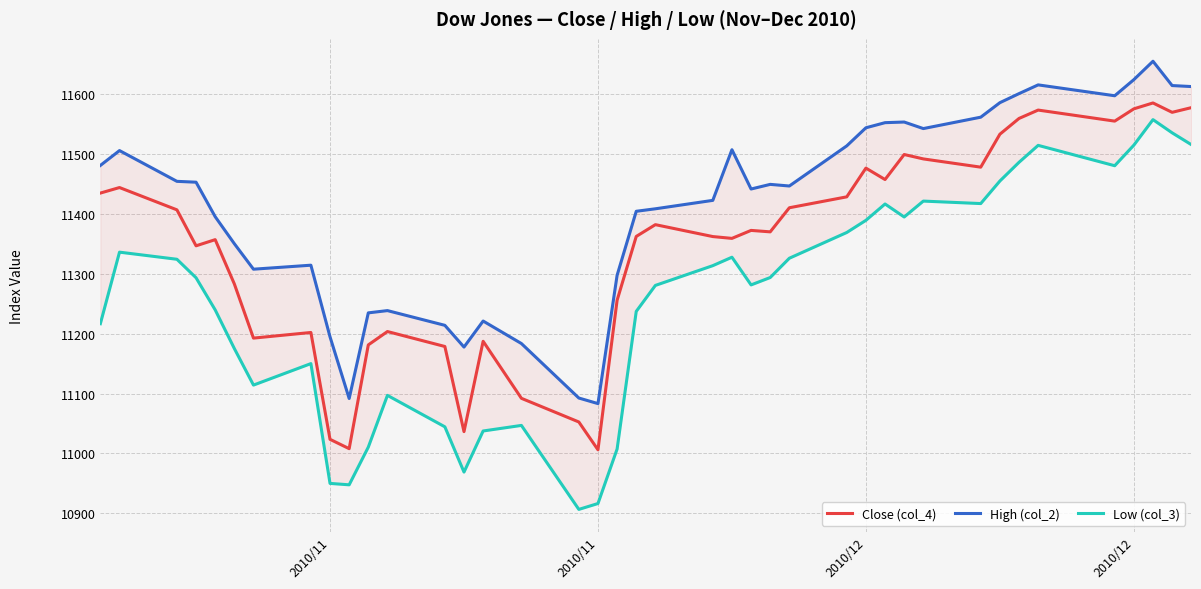

Which series has the largest total across all categories?

High (col_2)